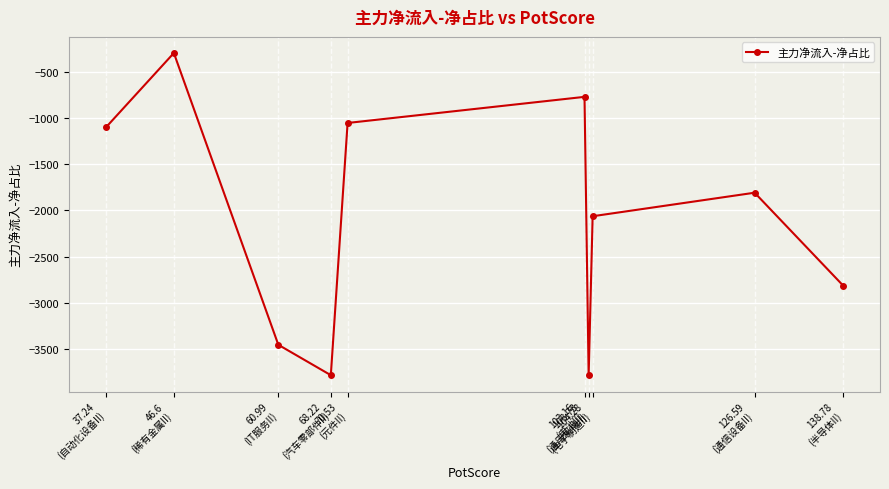

How many categories are shown in the chart?

10